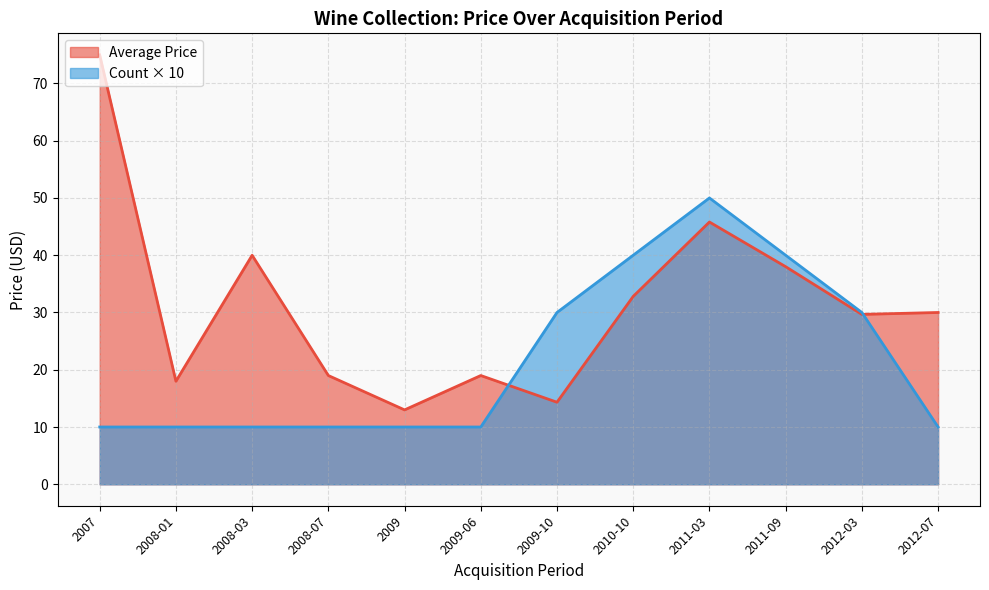

Which has a higher value, 2008-01 or 2009?

2008-01